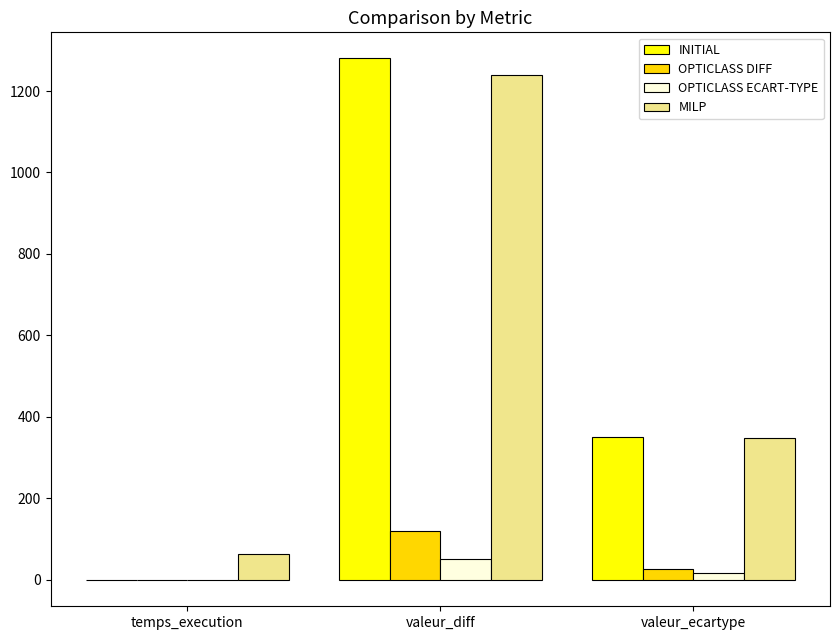

What is the total value across all series at valeur_ecartype?

742.4